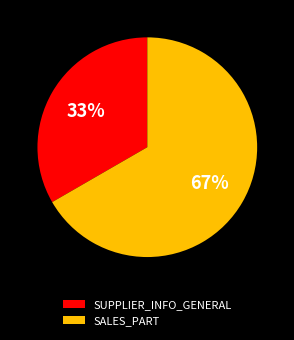

What is the majority slice?

SALES_PART